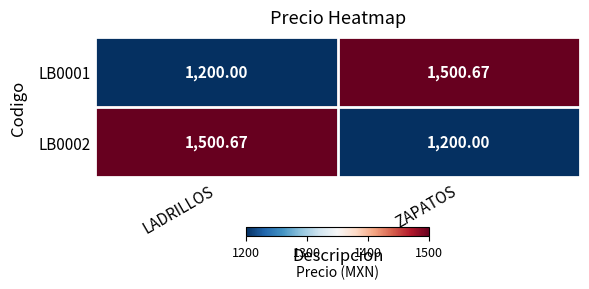

How many data points does each series have?

2